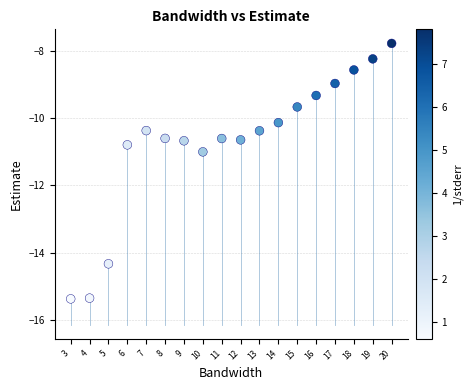

What is the range of X values (max minus min)?

17.0